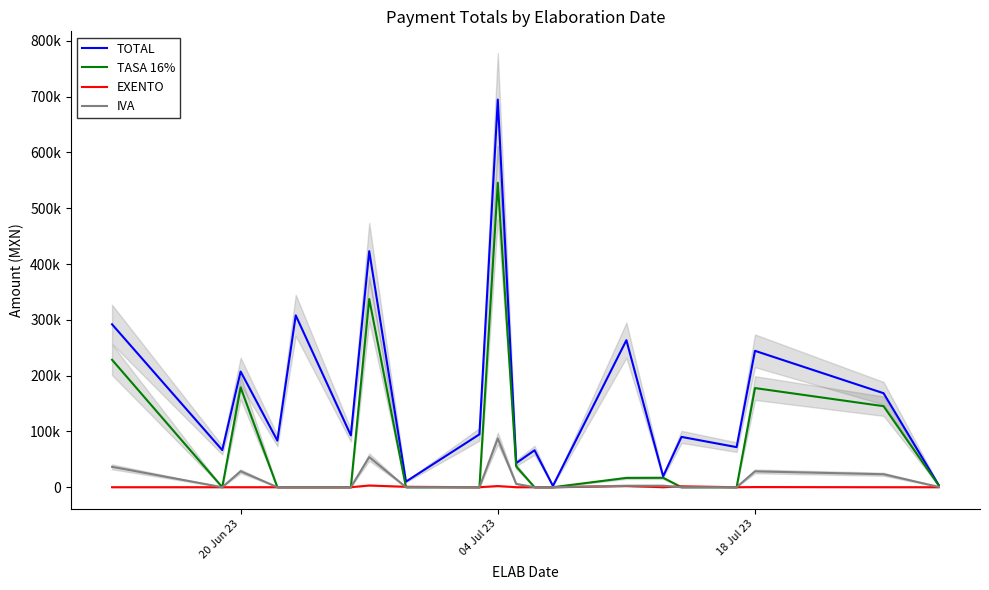

What are all the series names shown in the legend?

TOTAL, TASA 16%, EXENTO, IVA